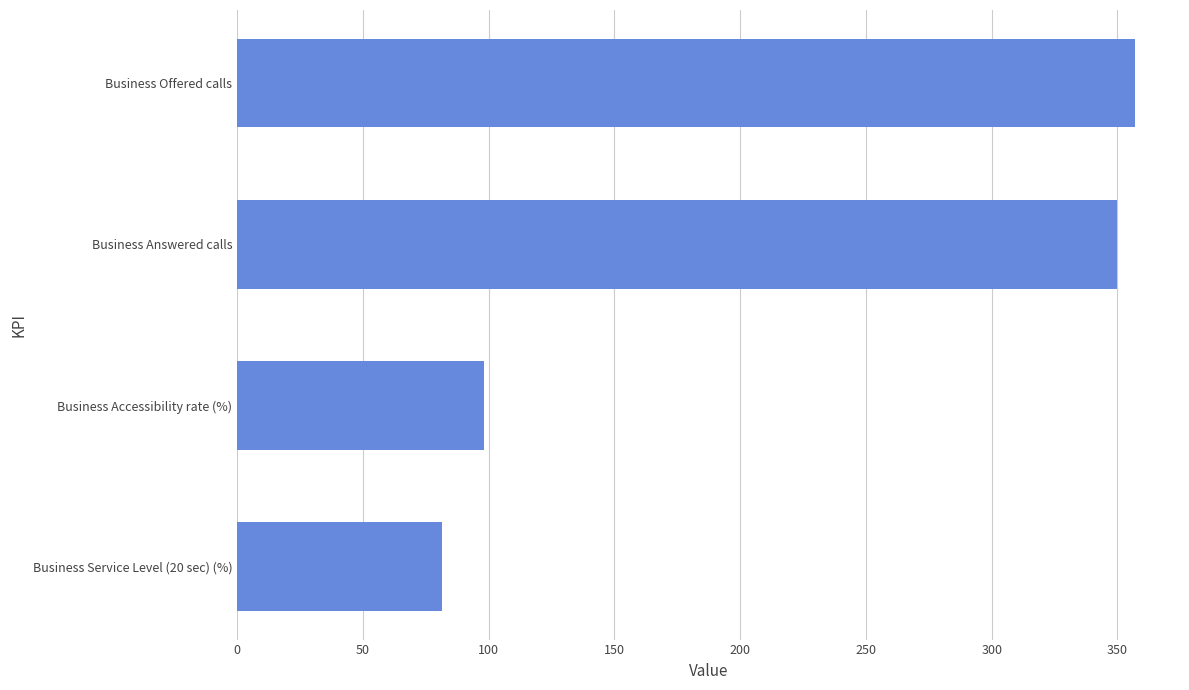

Count the number of categories in the chart.

4